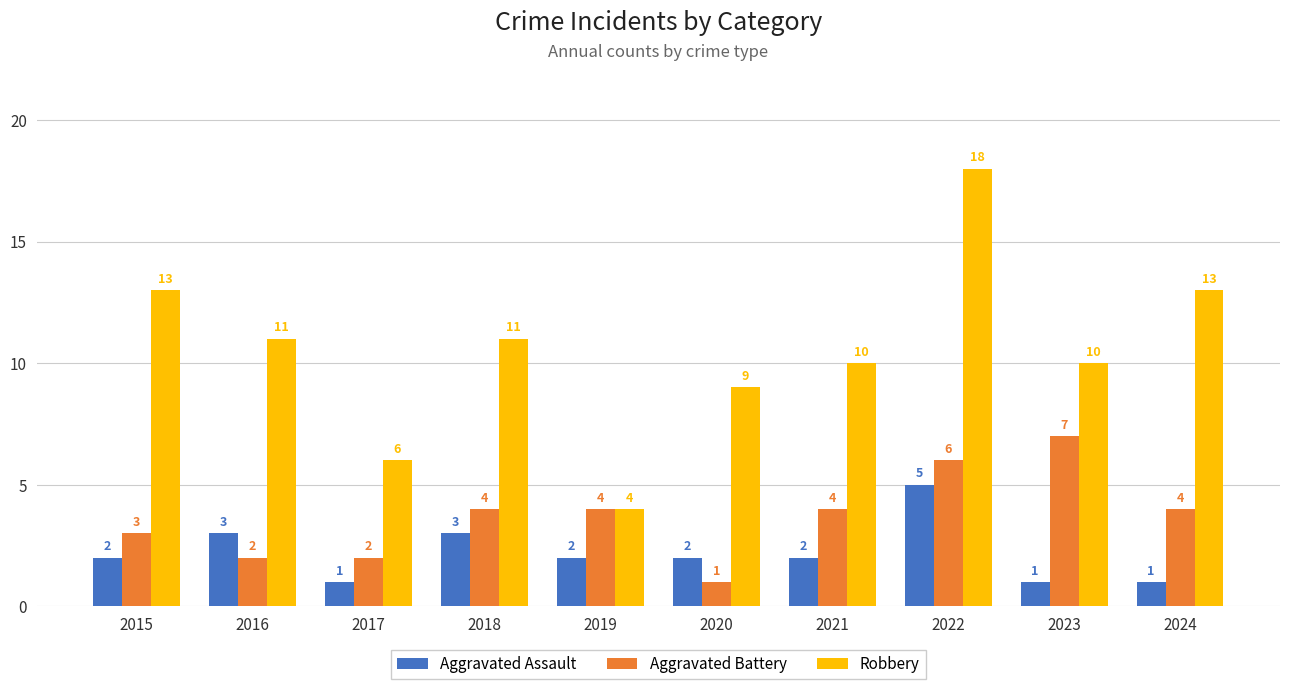

Between 2018 and 2019, which series saw the biggest shift?

Robbery